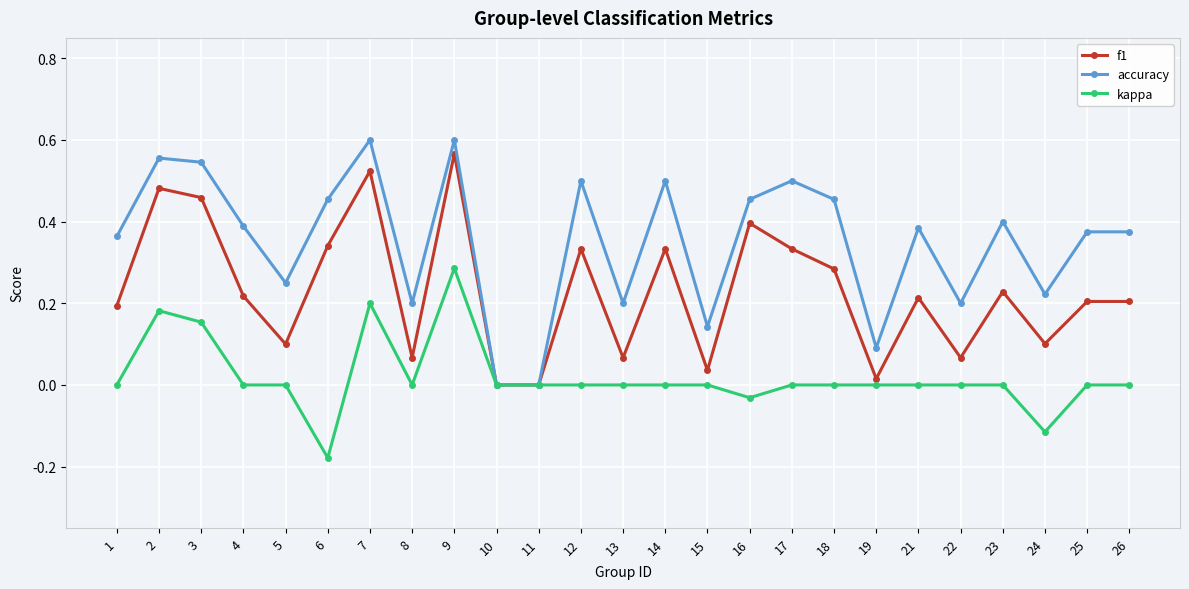

Between 21 and 22, which series saw the biggest shift?

accuracy